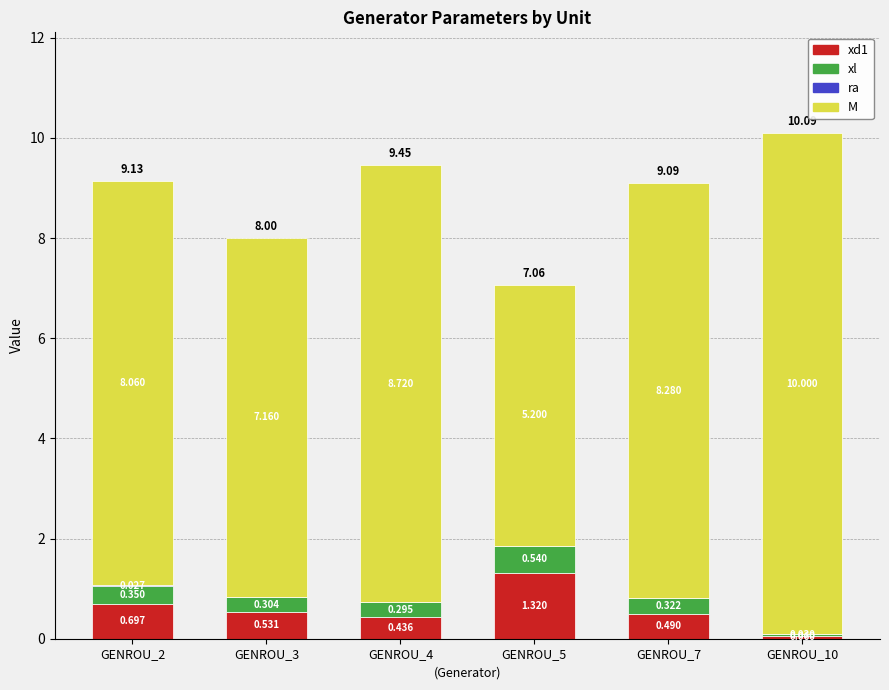

Which series has the largest range (max minus min)?

M